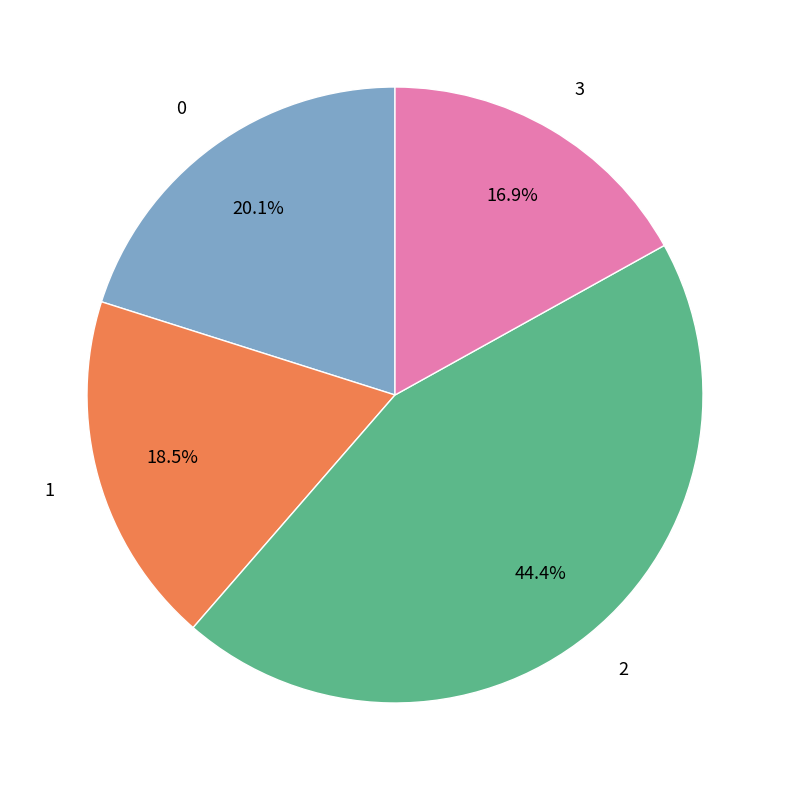

Which slice is the smallest?

3